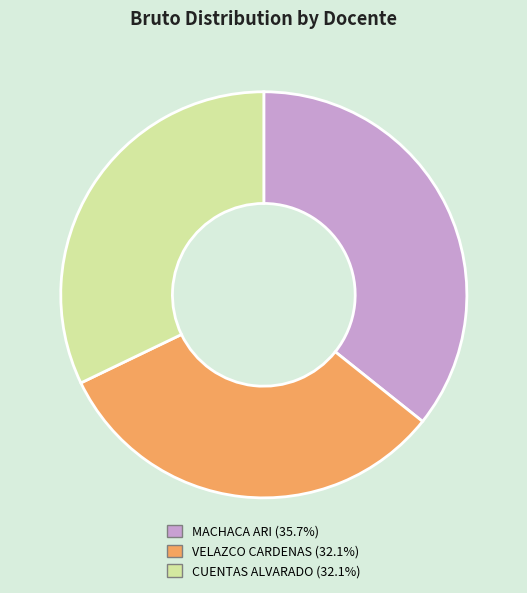

Does any single category account for the majority?

No